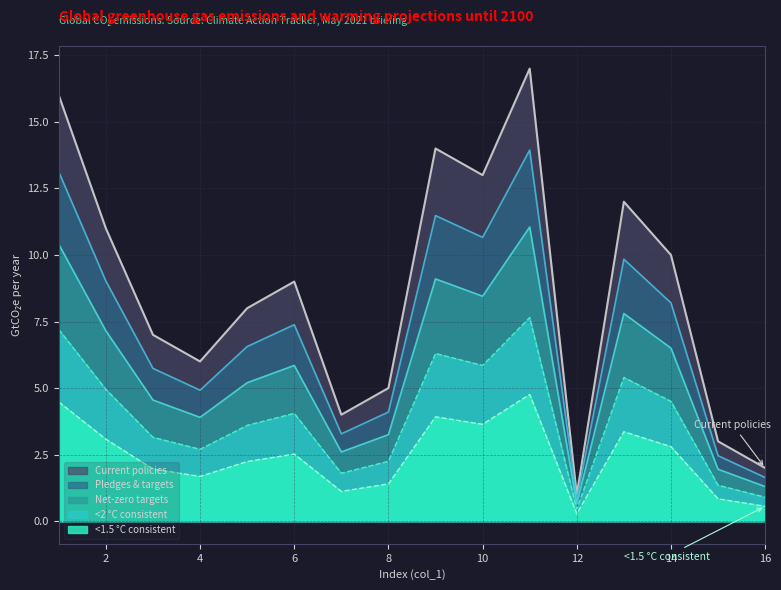

Is the value of Net-zero targets at 8 greater than the value of Pledges & targets at 14?

No